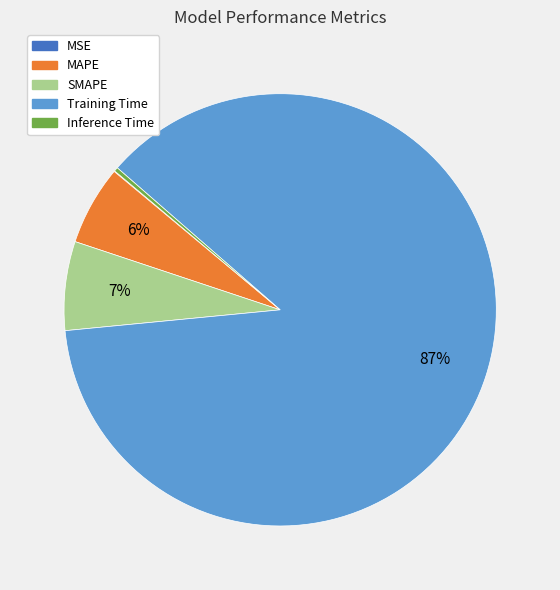

Which slice is the largest?

Training Time